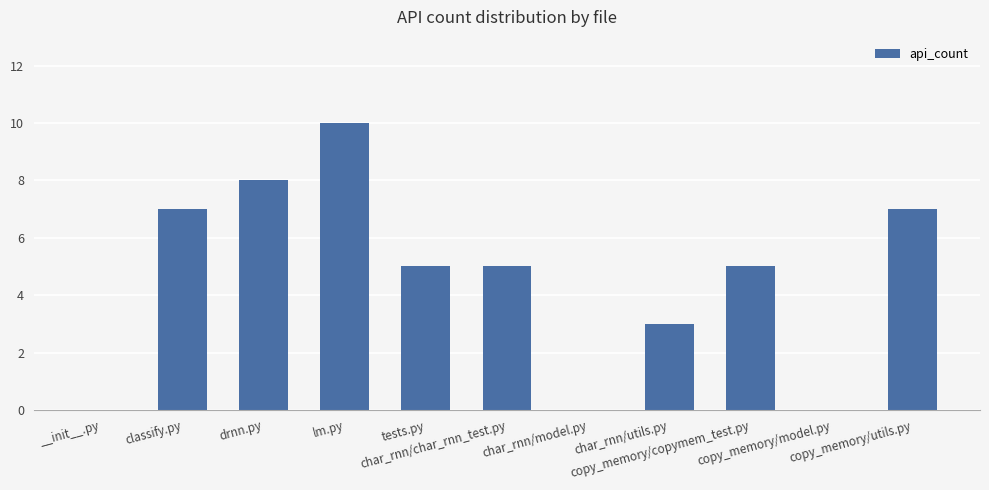

What is the maximum value shown in the chart?

10